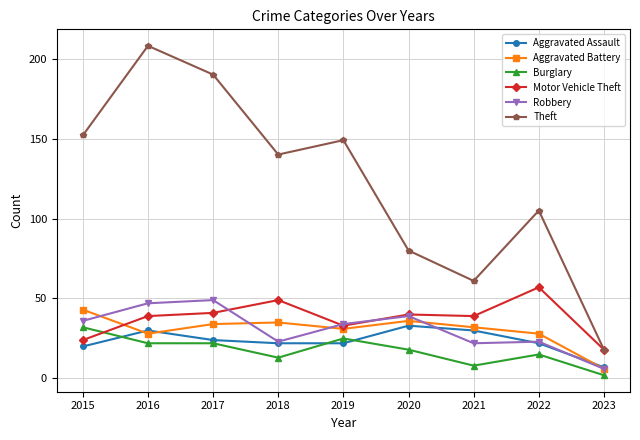

What is the minimum value shown in the chart?

2